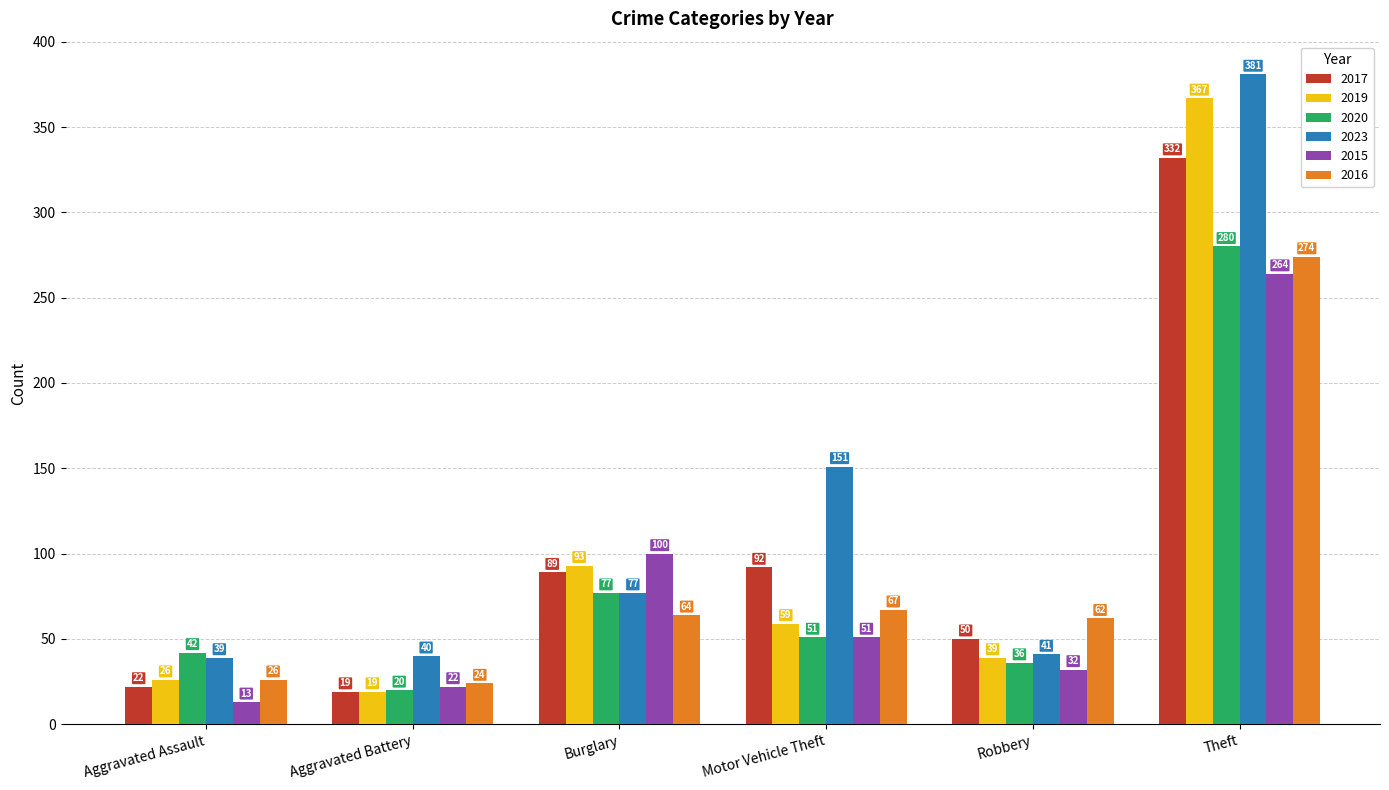

What is the spread (max minus min) of values at Aggravated Assault?

29